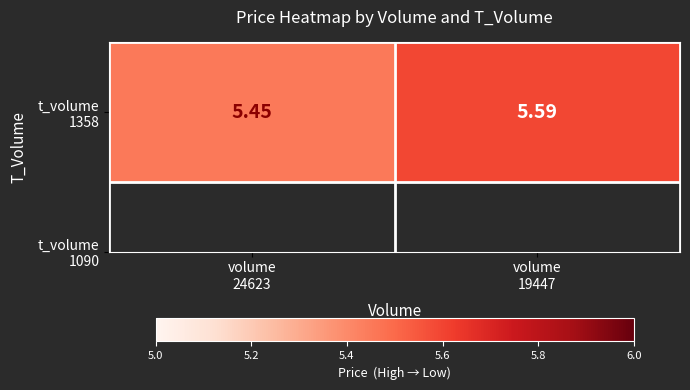

Approximately how many times larger is the value at volume
24623 compared to volume
19447?

1.0